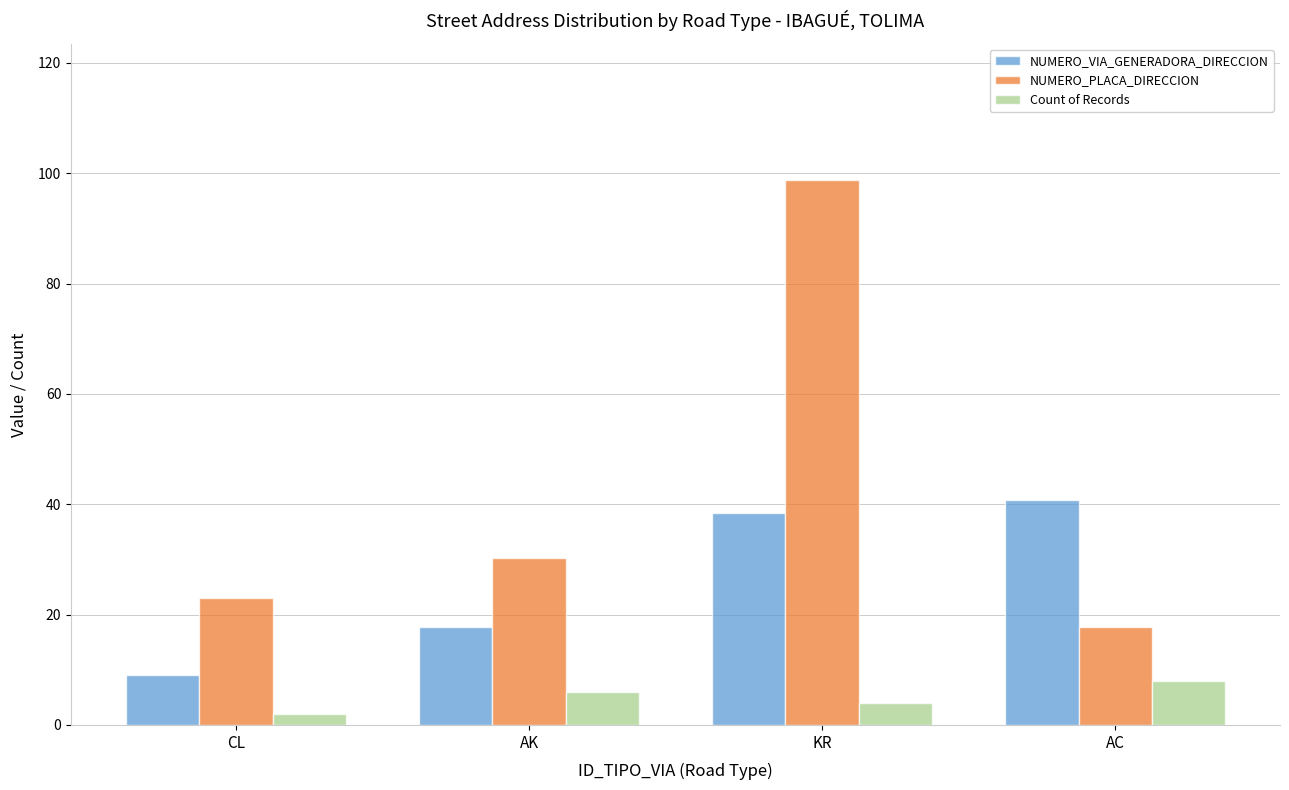

What is the sum of all NUMERO_PLACA_DIRECCION values?

169.7